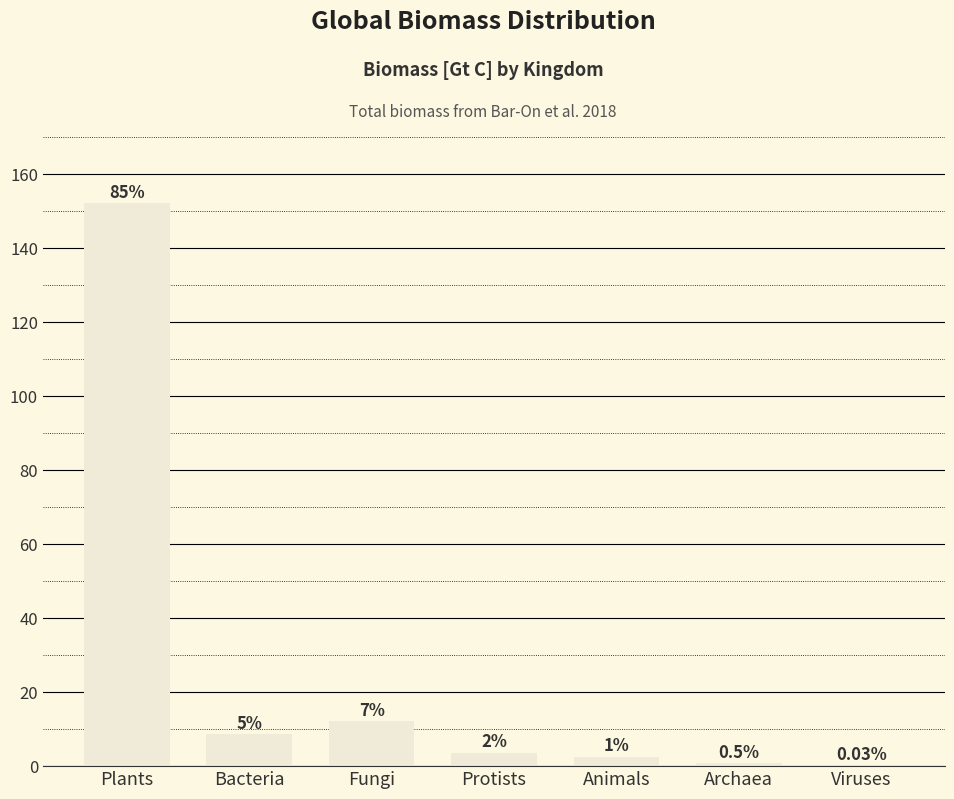

What is the value of the 5th bar from the left?

2.5